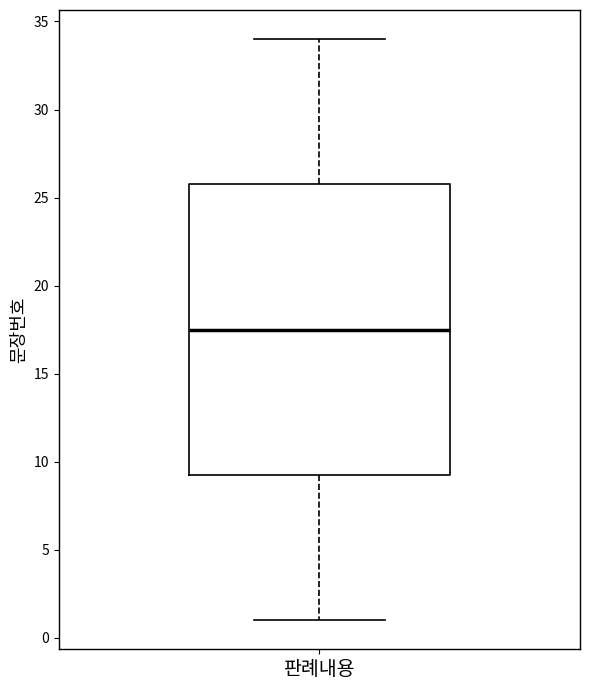

Where does the lower whisker of the box for 판례내용 end on the y-axis? The values are not printed on the chart, so give them approximately, as read against the axis.

1.0